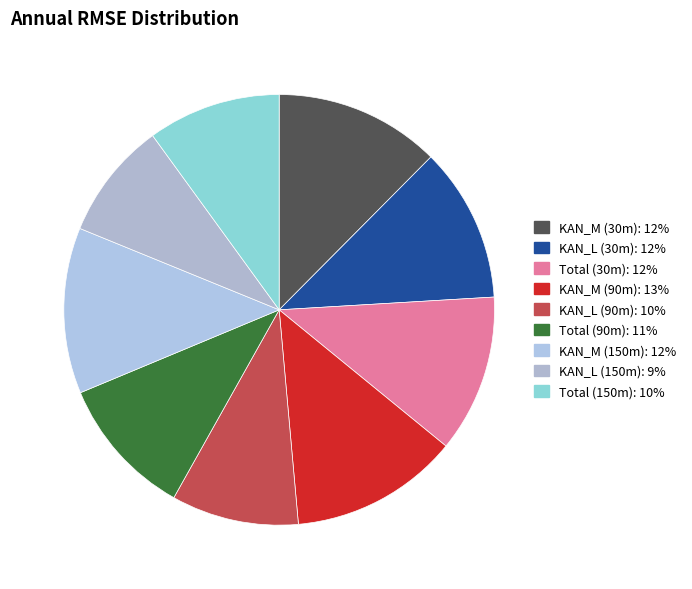

To the nearest percent, what portion does Total (90m) represent?

11%